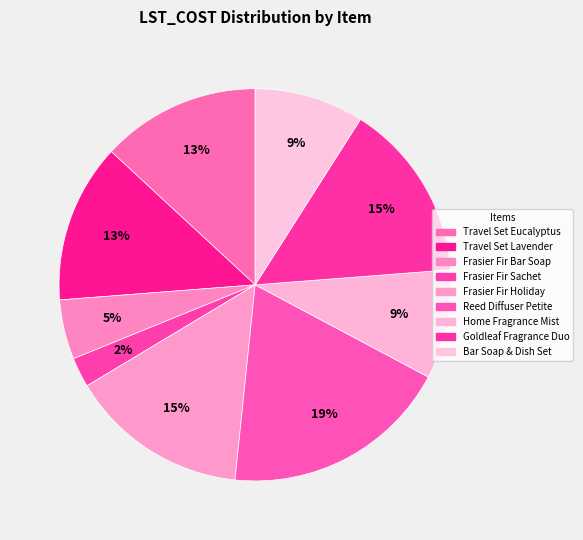

The Frasier Fir Bar Soap slice represents 1% of the pie. True or false?

False